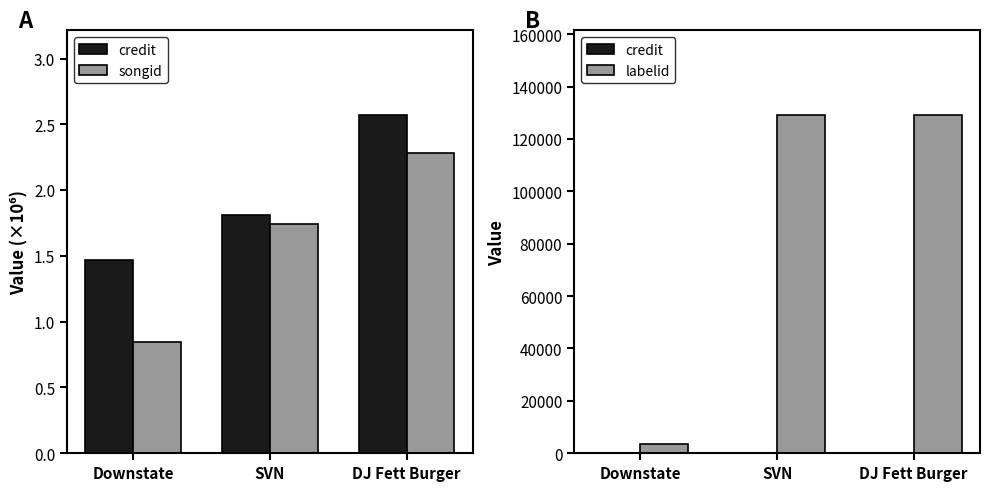

What are all the series names shown in the legend?

credit, songid, labelid